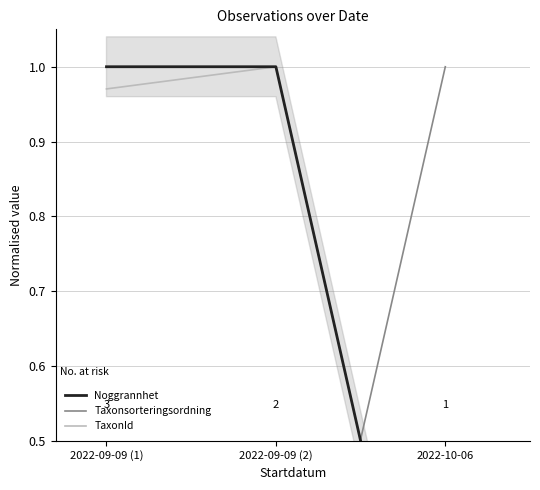

How many data points in Taxonsorteringsordning are above 0?

2